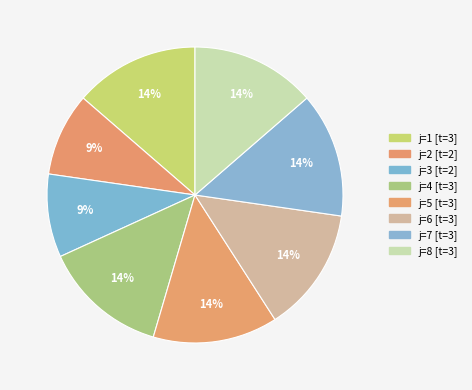

Is there a majority slice in this chart?

No